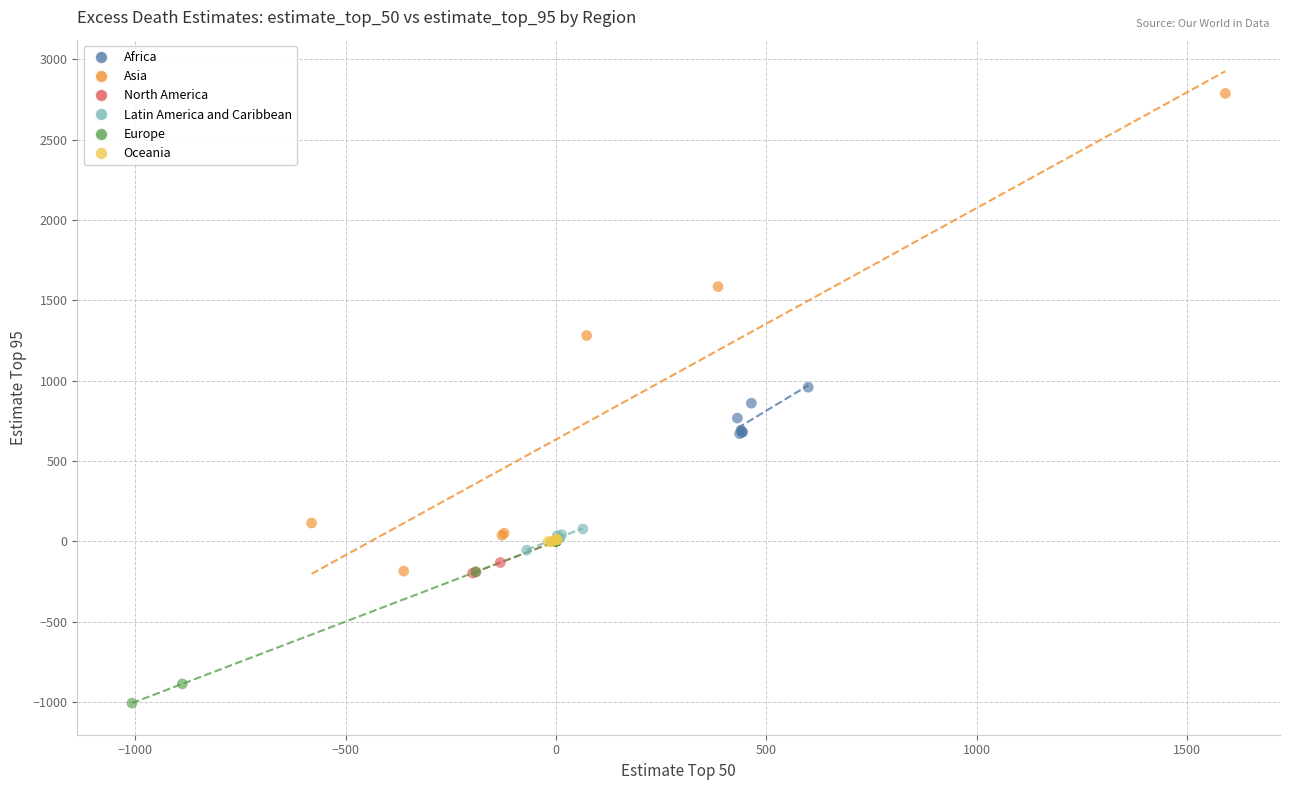

Which series has the widest spread of Y values?

Asia